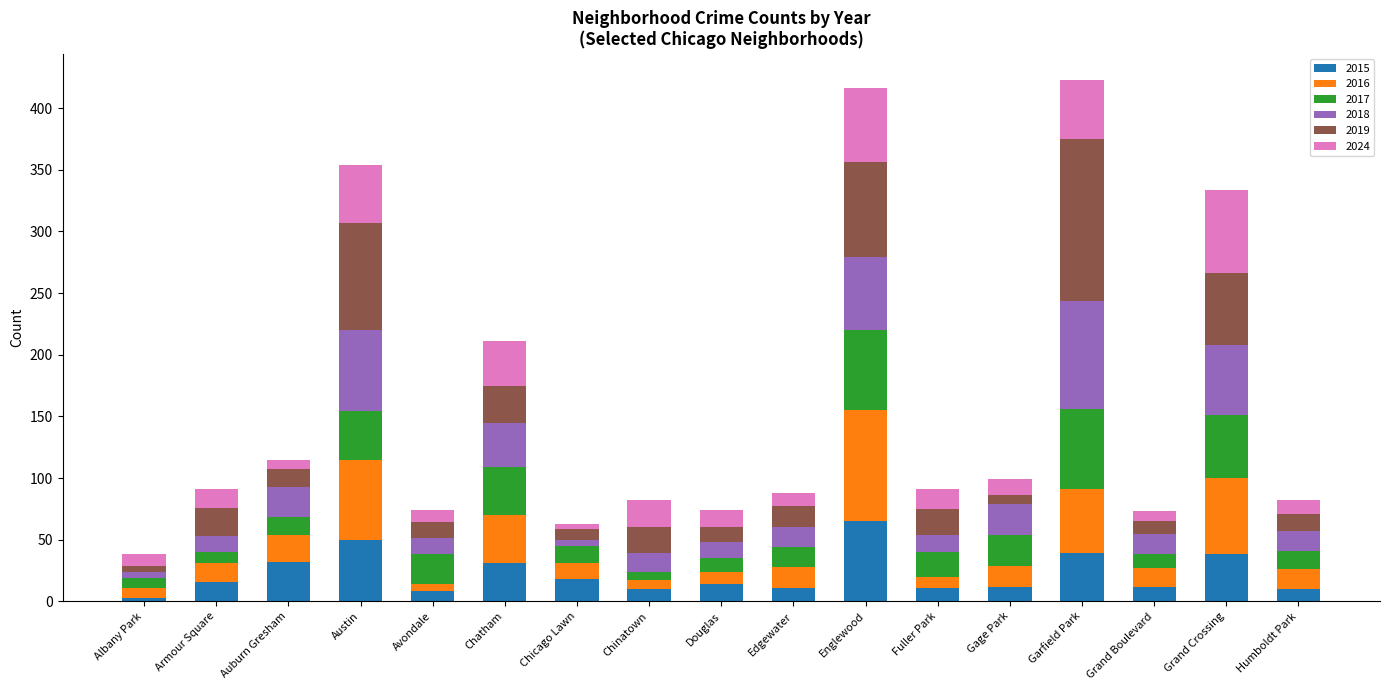

What is the difference between the maximum and second lowest values in the 2015 series?

57